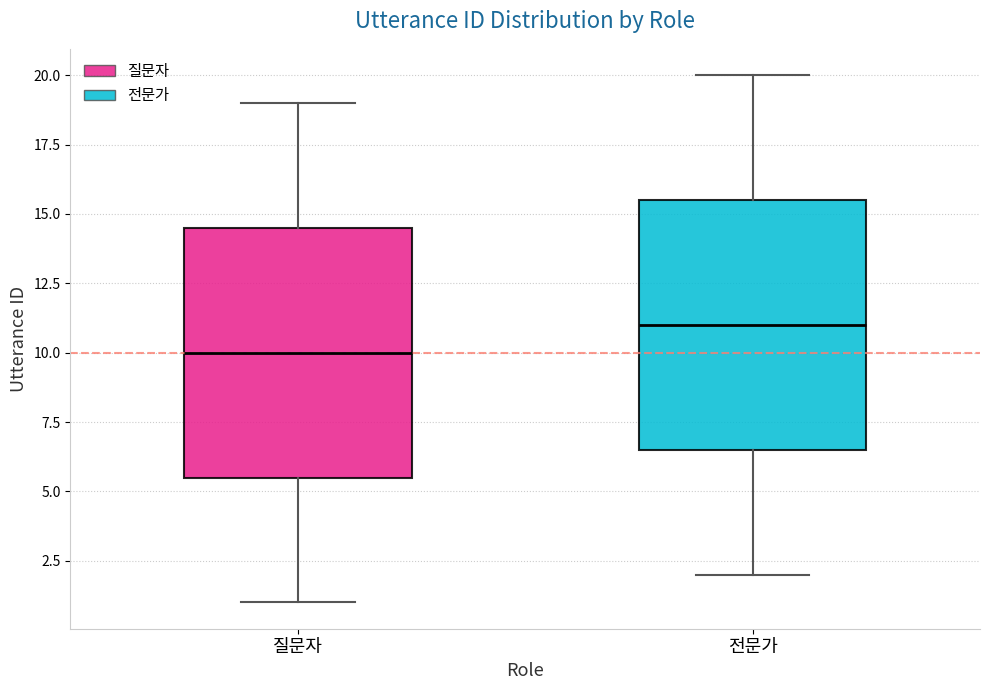

Which box has the lowest median line?

질문자